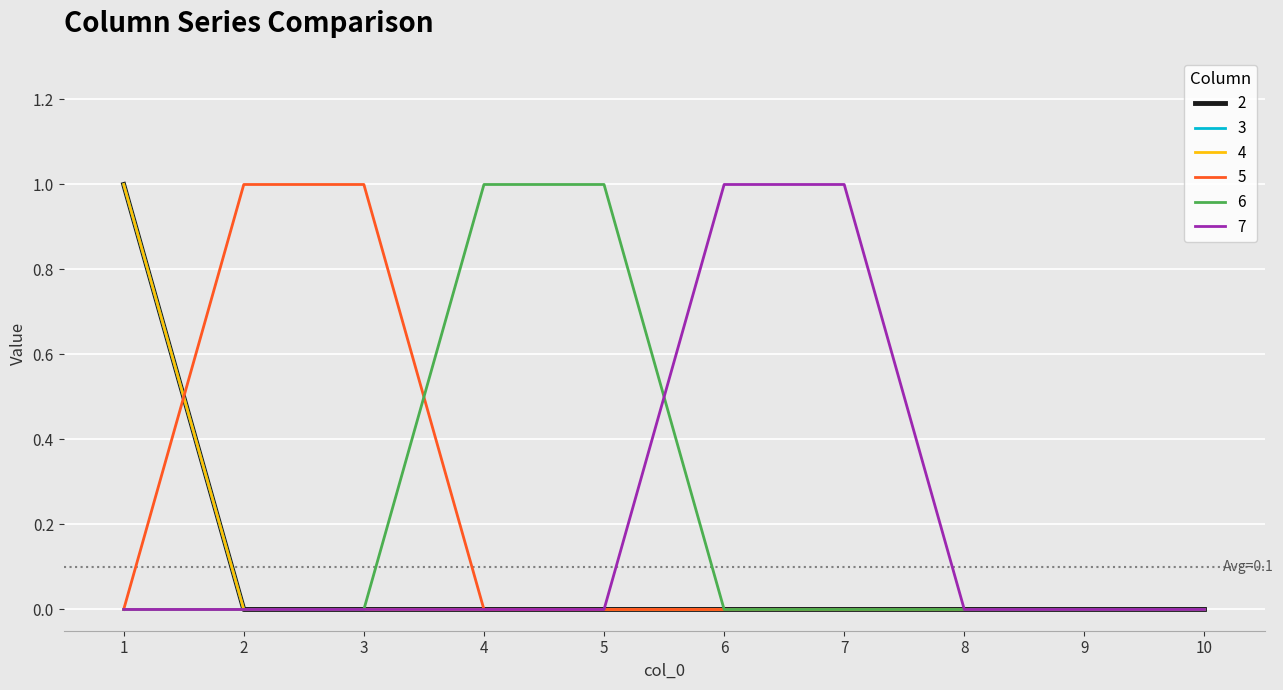

Which series has the widest spread of values?

2